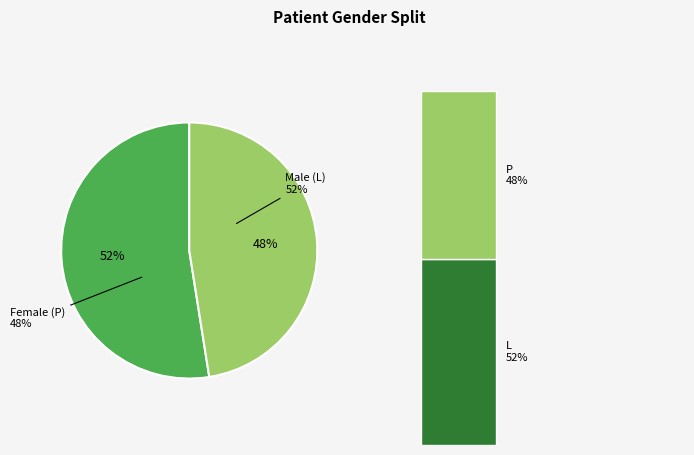

Which slice is the smallest?

P